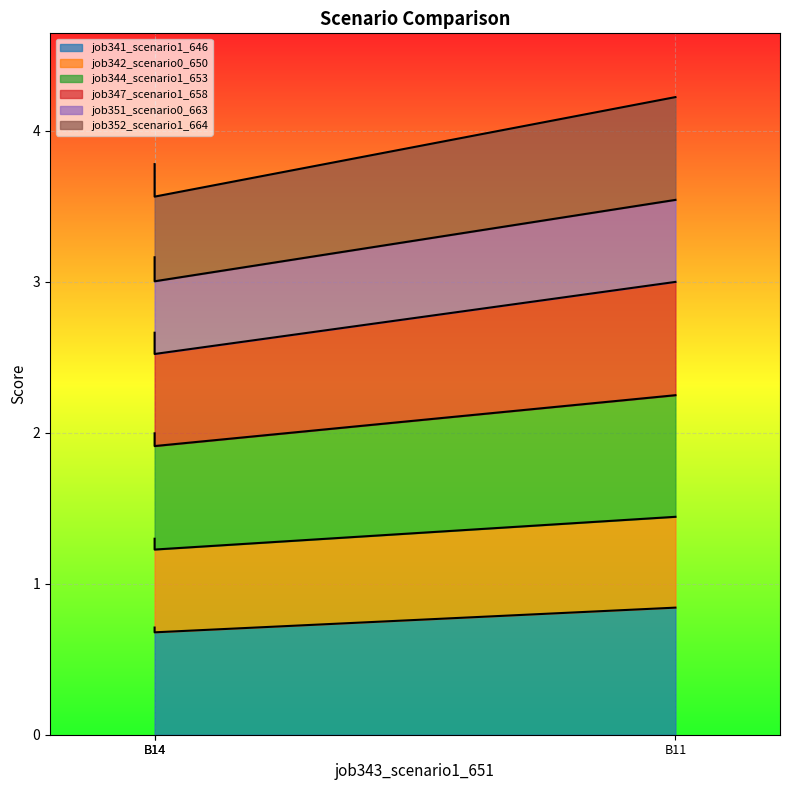

The value of job344_scenario1_653 at B14 is 0.7. True or false?

False